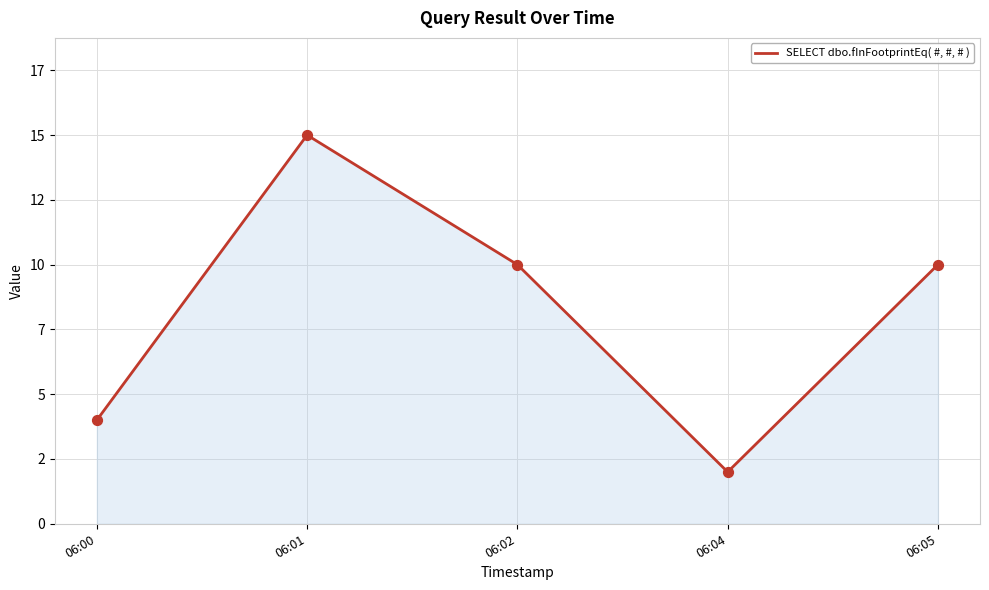

Approximately how many times larger is the value at 06:02 compared to 06:00?

2.5